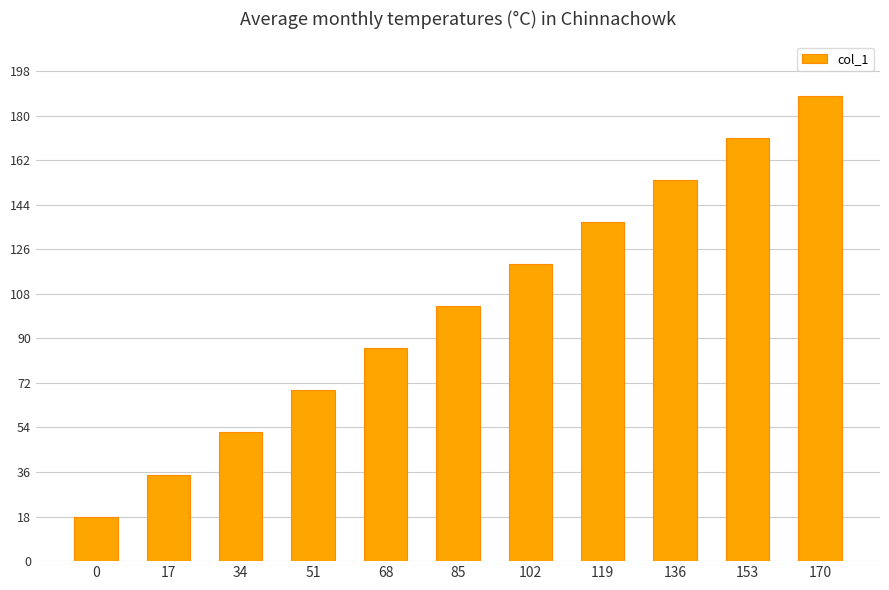

Approximately how many times larger is the value at 119 compared to 0?

7.6